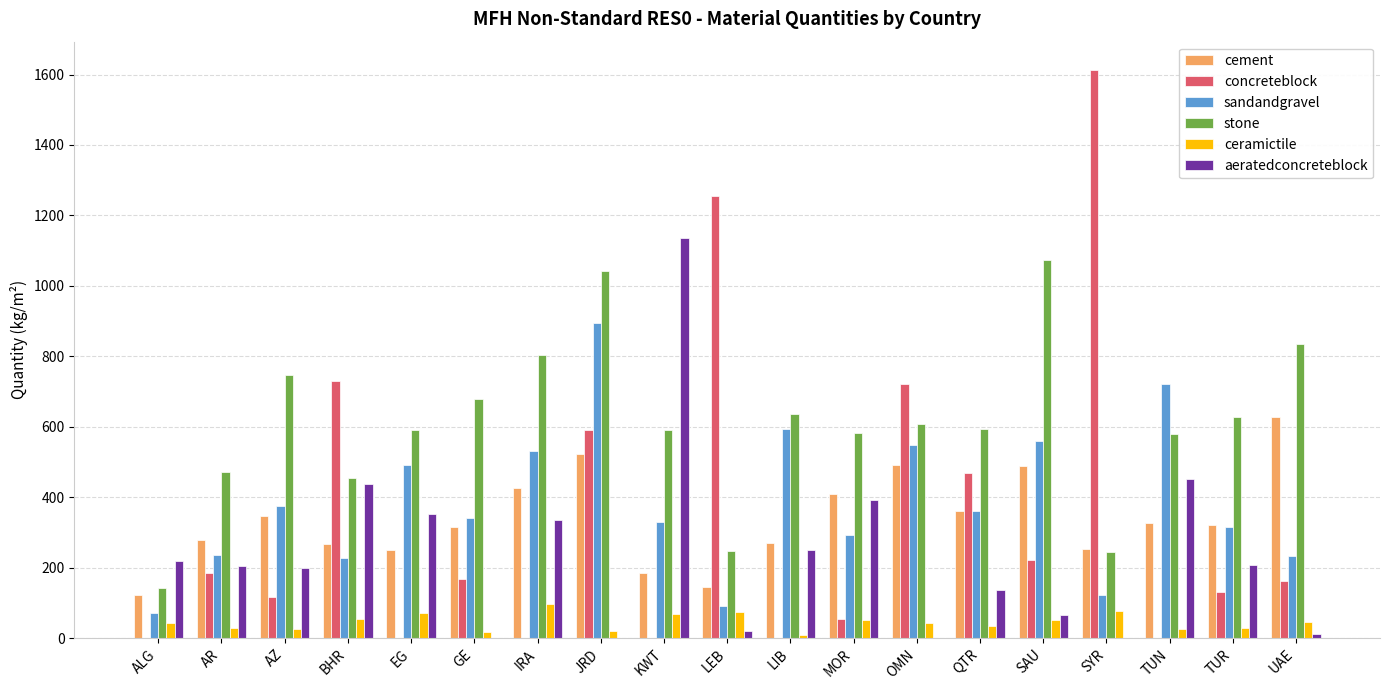

Read the sandandgravel value at IRA.

530.8